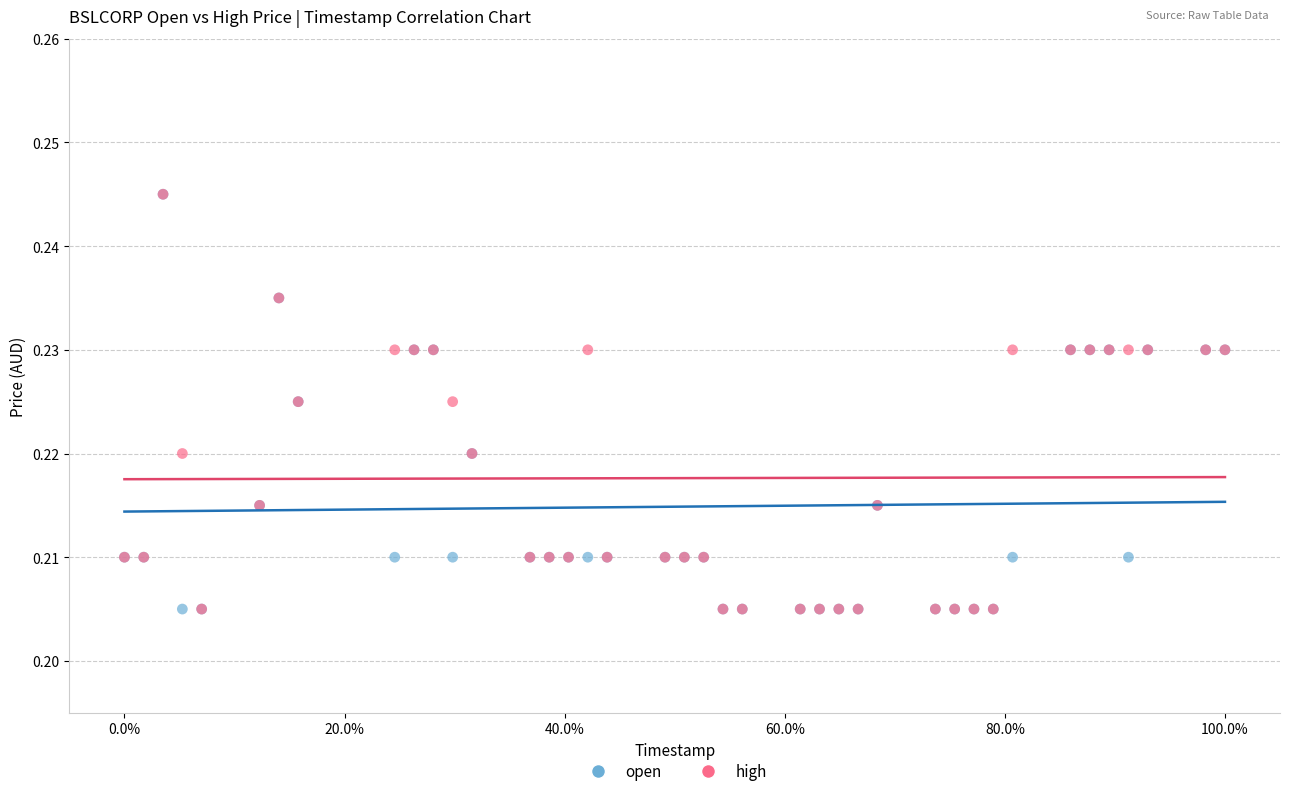

What are all the series names shown in the legend?

open, high